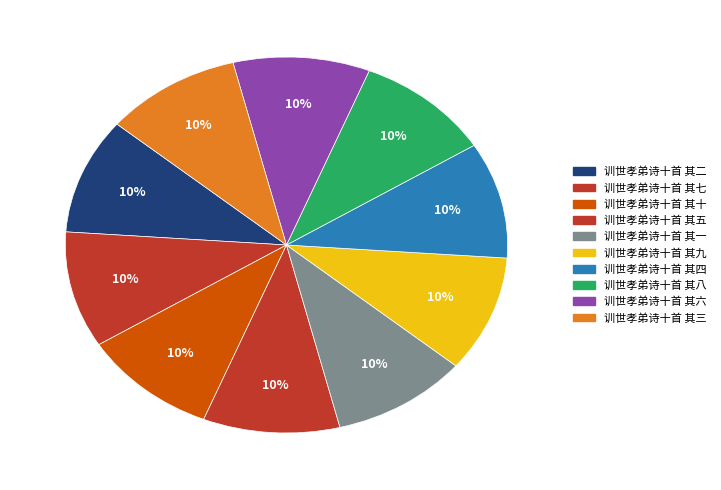

Which slice is the smallest?

训世孝弟诗十首 其一